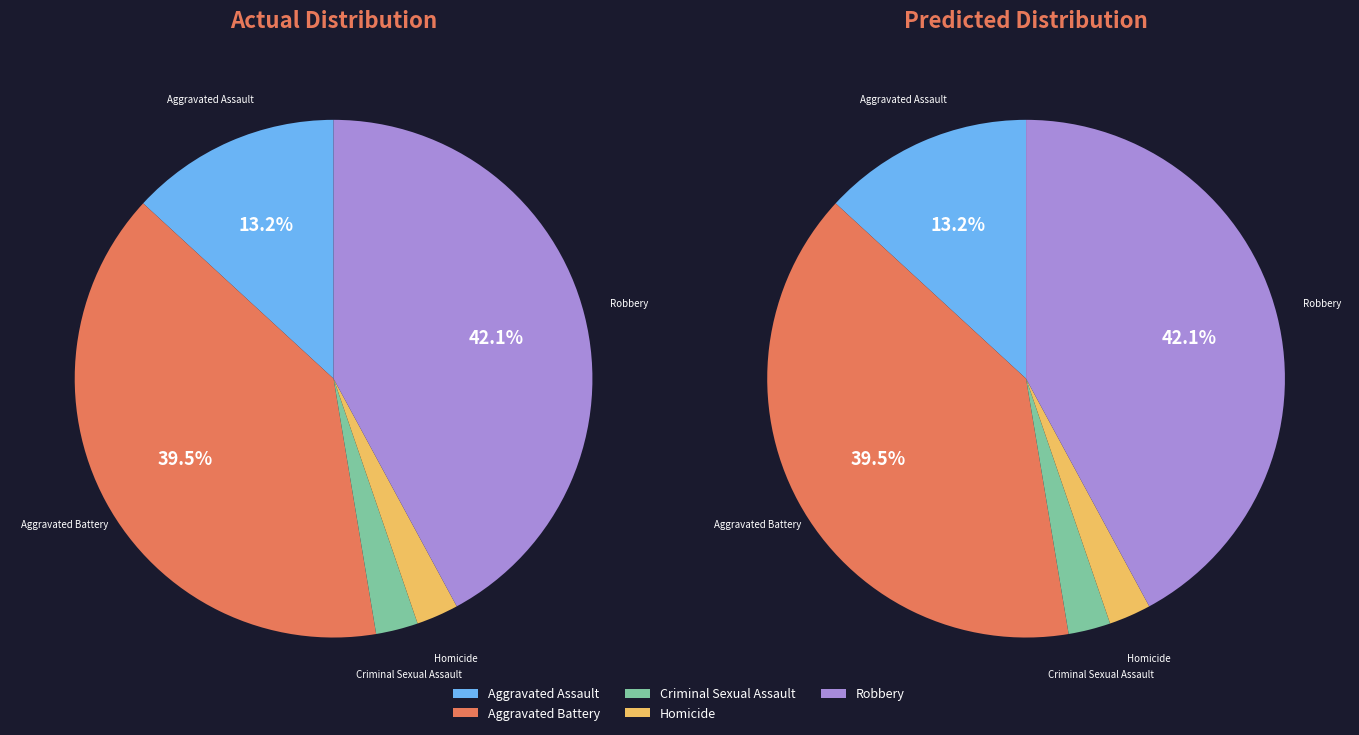

What is the change in value from Aggravated Assault to Aggravated Battery?

+10